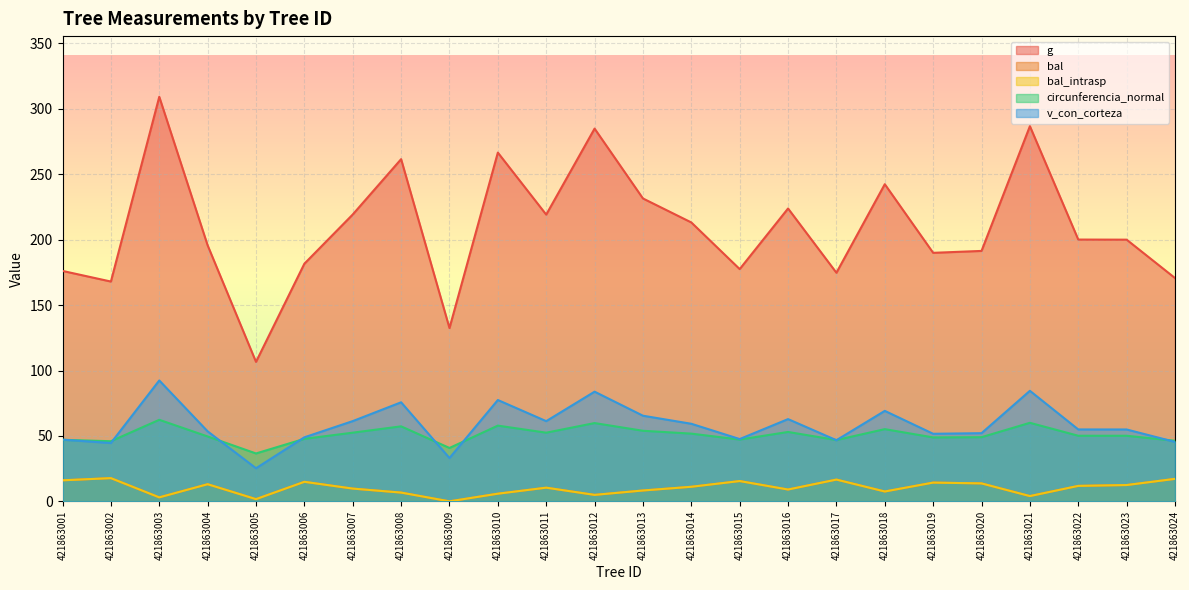

What is the difference between the highest and lowest values at 421863016?

214.8